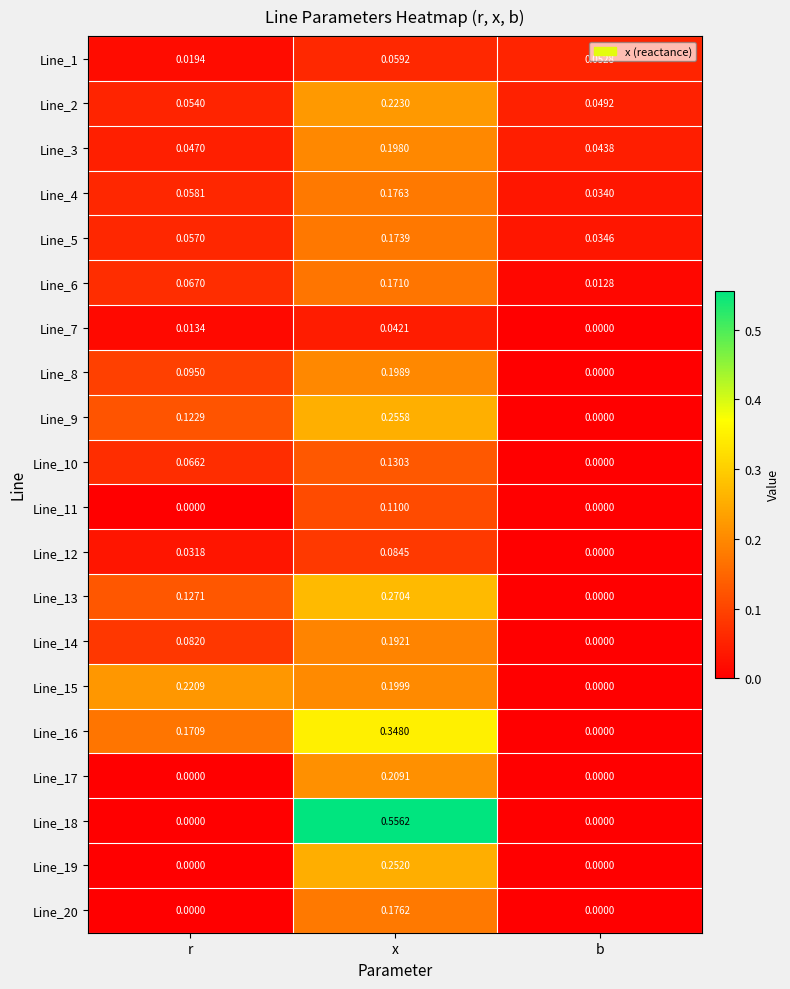

Is the value of Line_12 at r greater than the value of Line_7 at x?

No